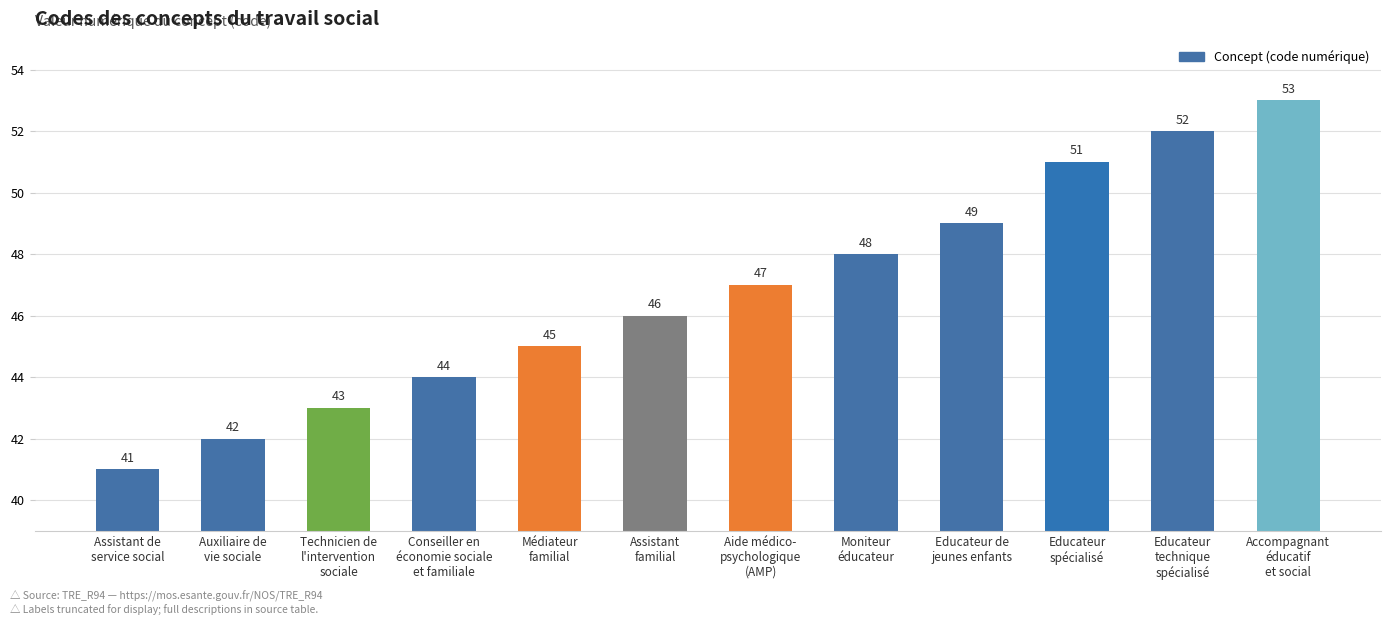

What is the change in value from Conseiller en
économie sociale
et familiale to Educateur
technique
spécialisé?

+8